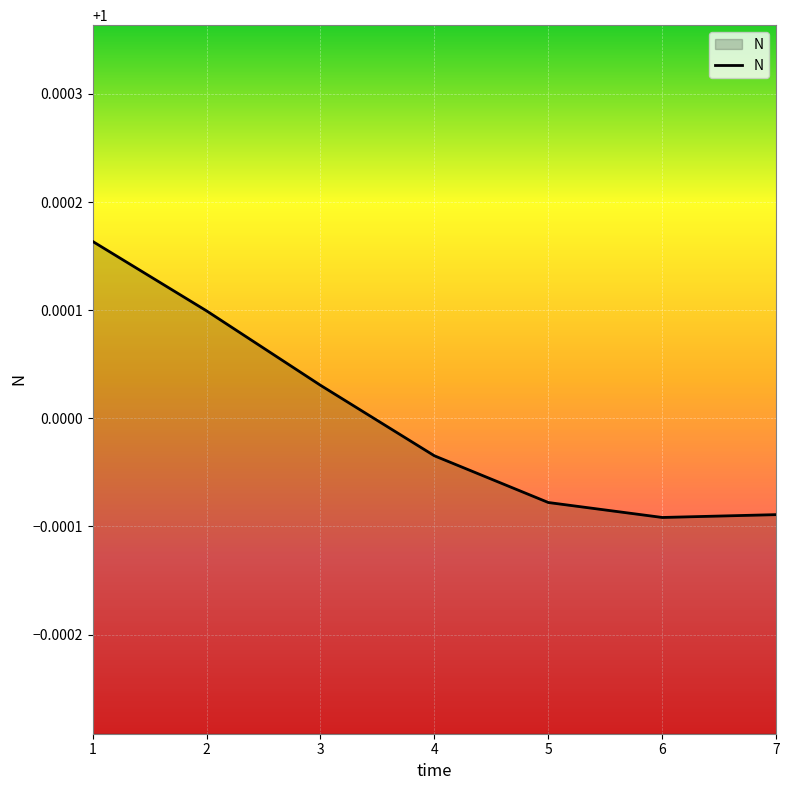

True or false: the data has more than 1 interior local peaks.

False